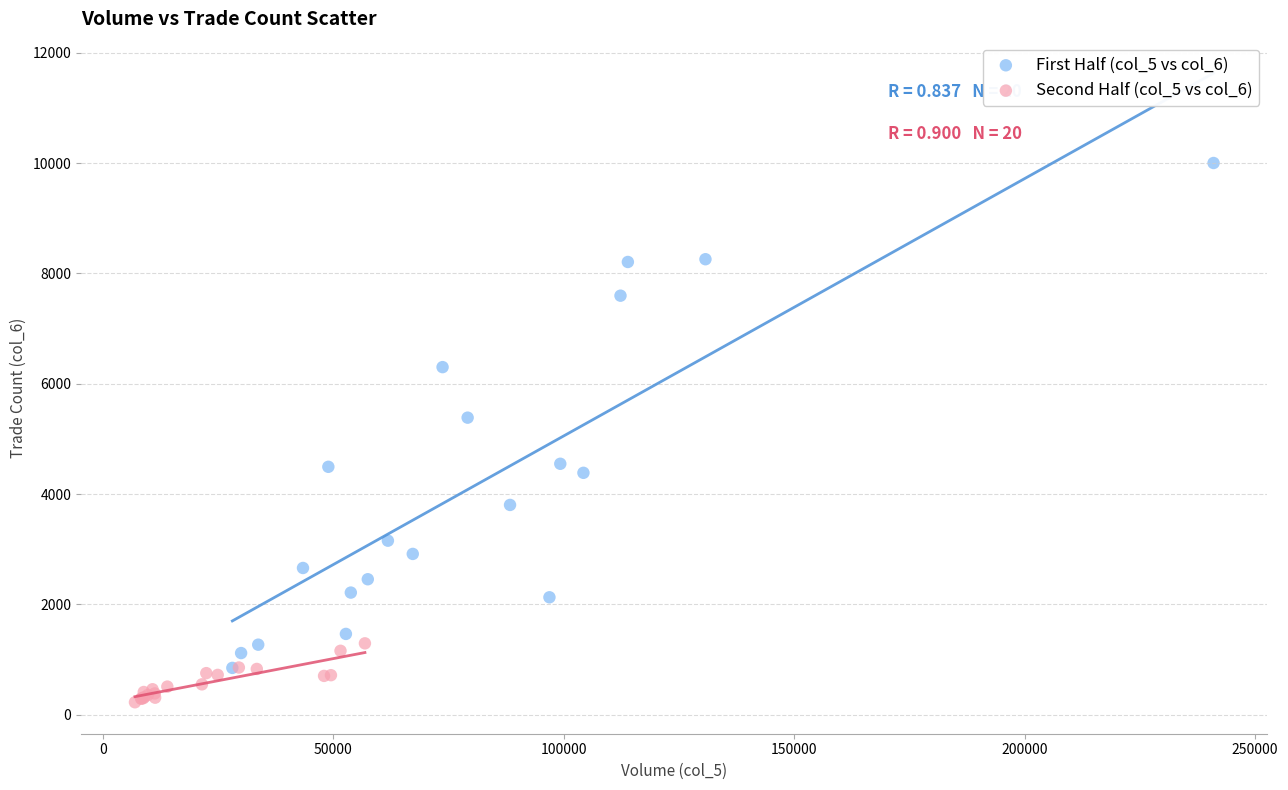

Which series contains the lowest Y value?

Second Half (col_5 vs col_6)